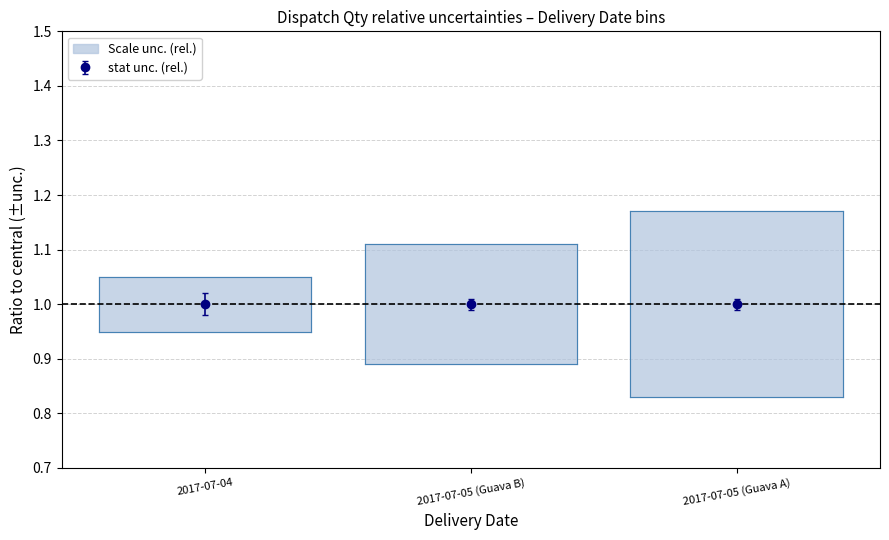

What position from the left is 2017-07-04?

1